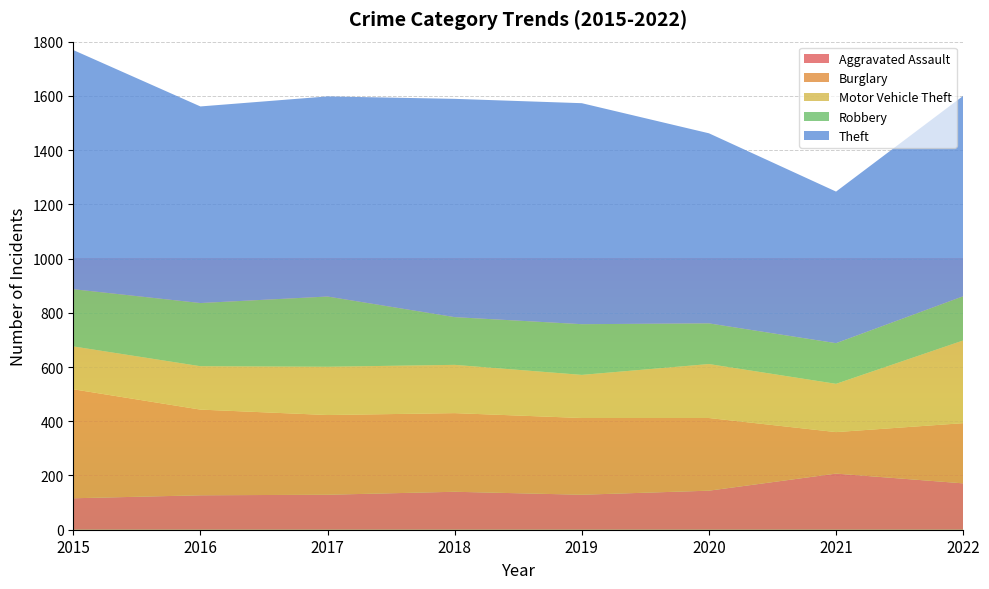

Reading left to right, list all the values displayed in this chart.

Aggravated Assault: 116	127	129	140	129	144	207	171
Burglary: 402	316	294	290	283	268	153	222
Motor Vehicle Theft: 158	160	178	178	159	199	178	305
Robbery: 211	233	259	176	187	150	150	163
Theft: 882	725	738	805	815	701	559	739